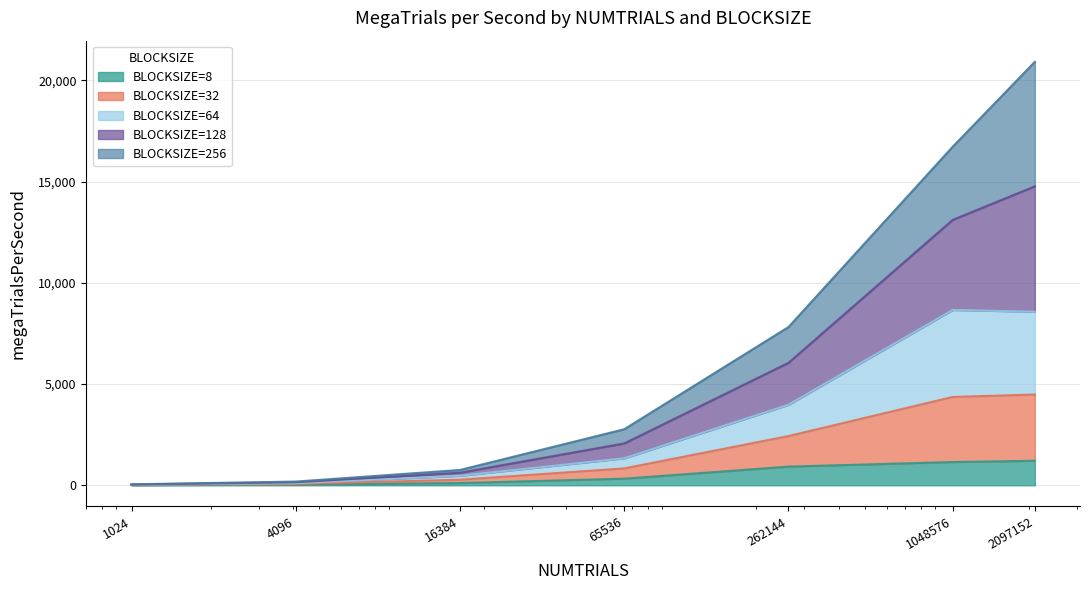

True or false: BLOCKSIZE=128 and BLOCKSIZE=64 intersect in this chart.

False